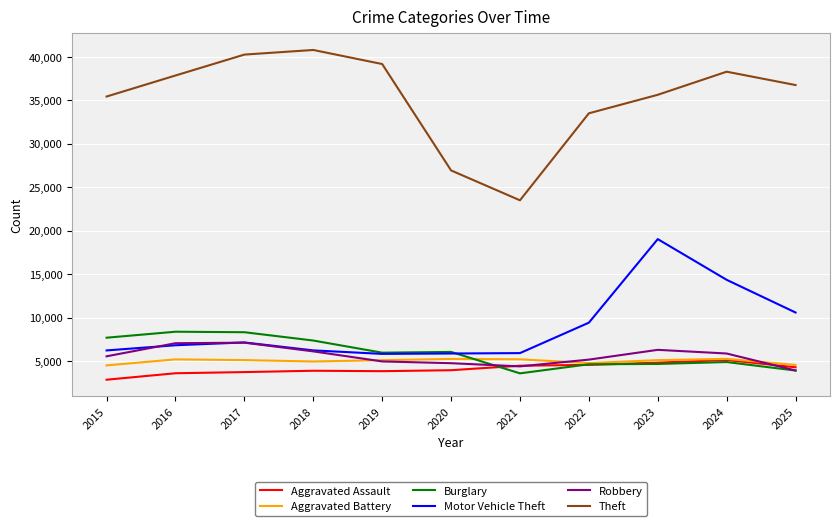

How many lines are shown in the chart?

6